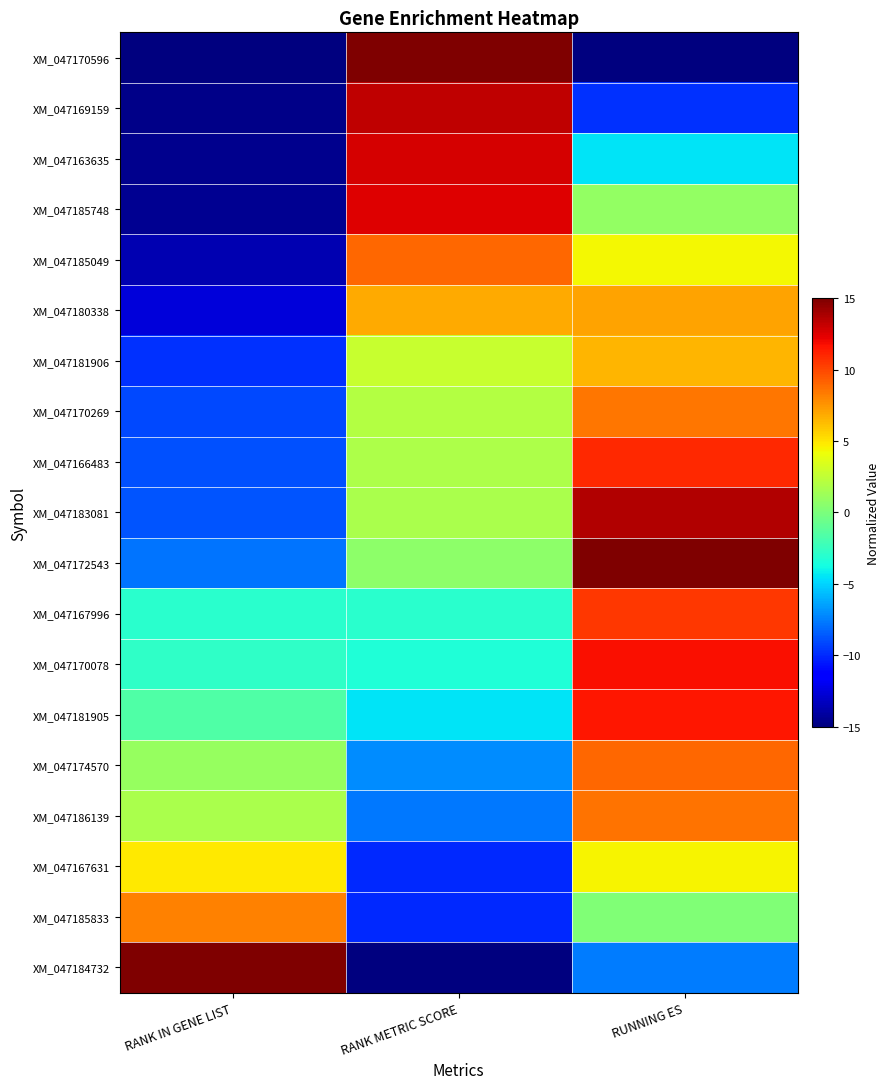

Which label corresponds to the smallest value in the chart?

RANK IN GENE LIST